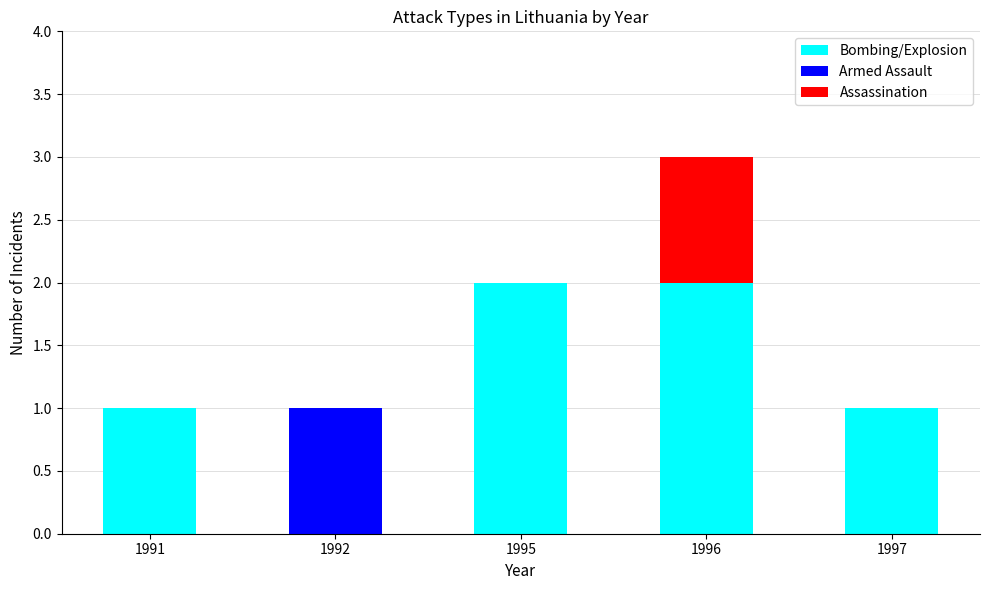

Does the chart contain stacked bars?

Yes